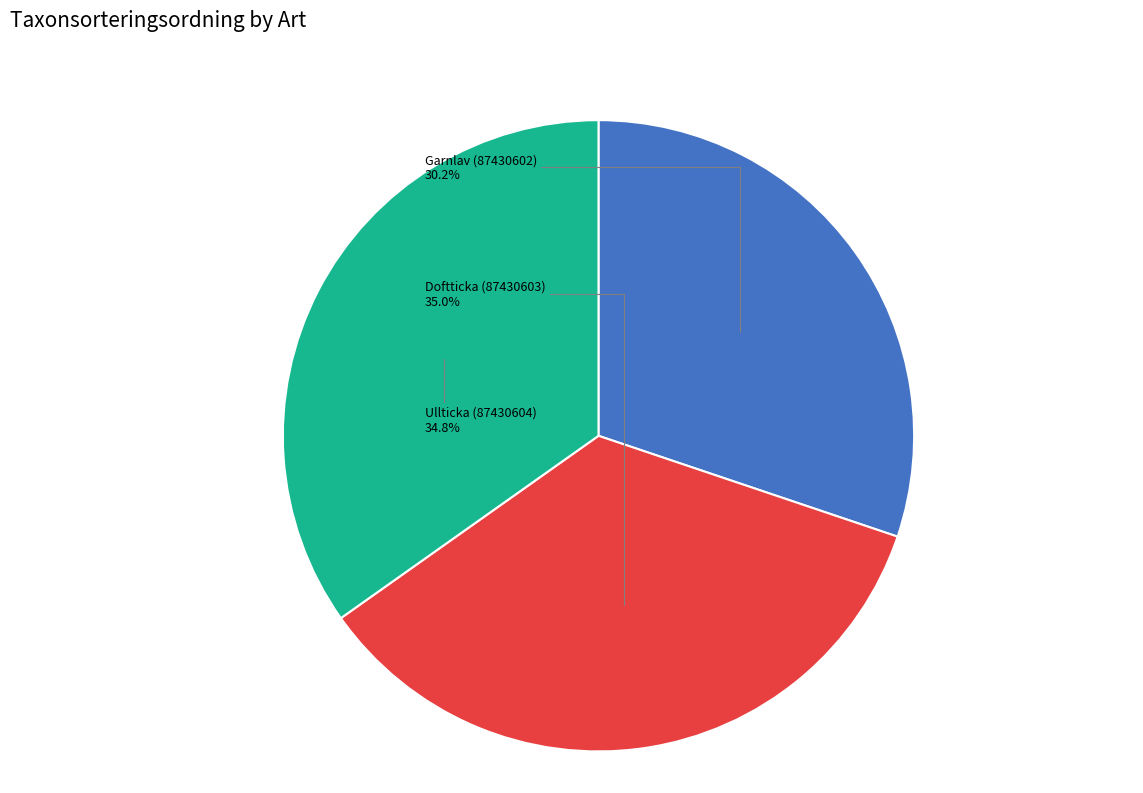

Is it true that Ullticka (87430604) is 26% of the pie?

False